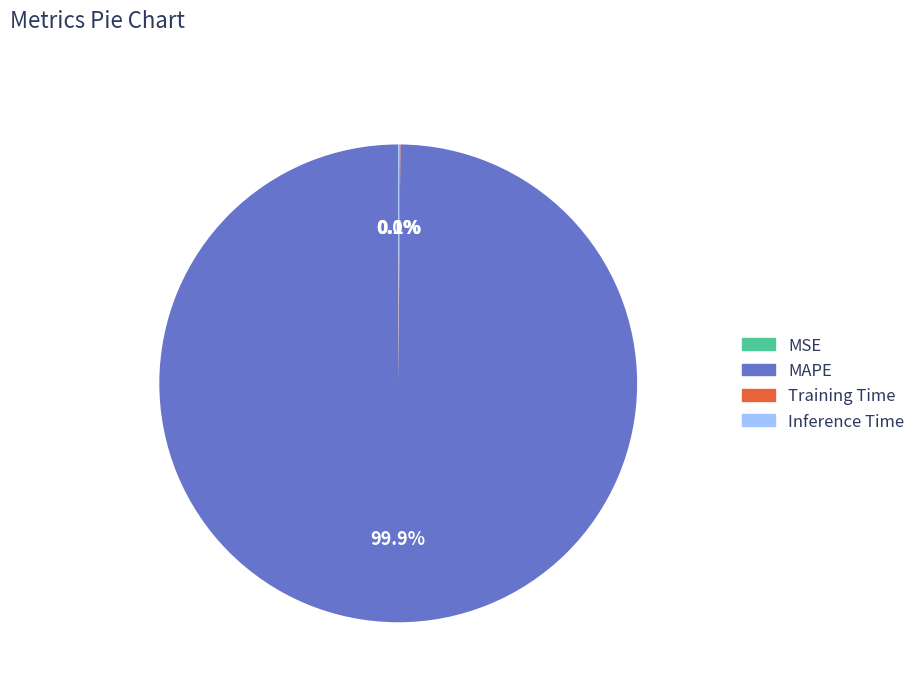

To the nearest percent, what percentage of the pie is MAPE?

100%